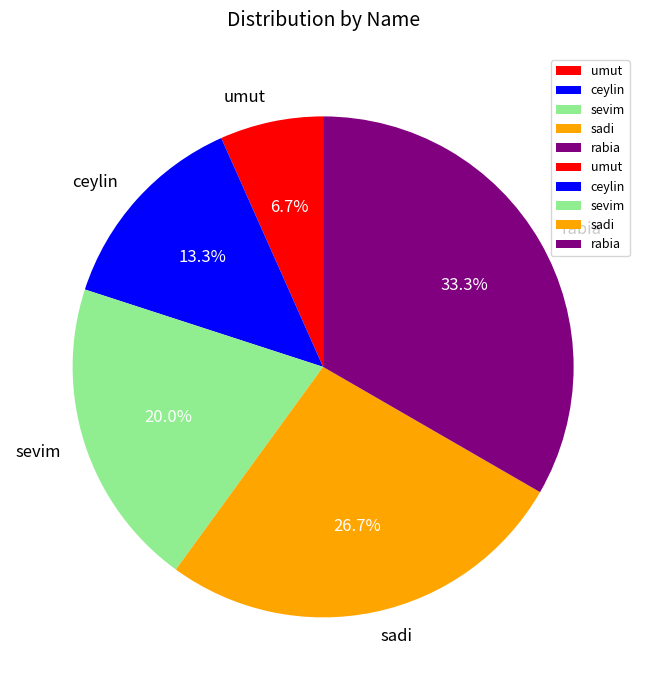

What percentage is the umut slice, to the nearest percent?

7%